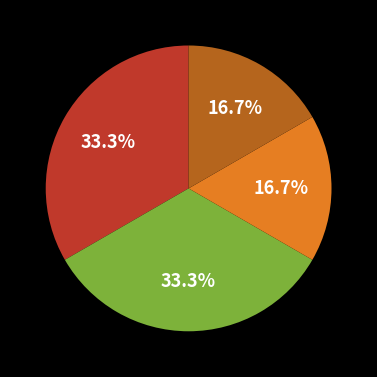

Is there a majority slice in this chart?

No